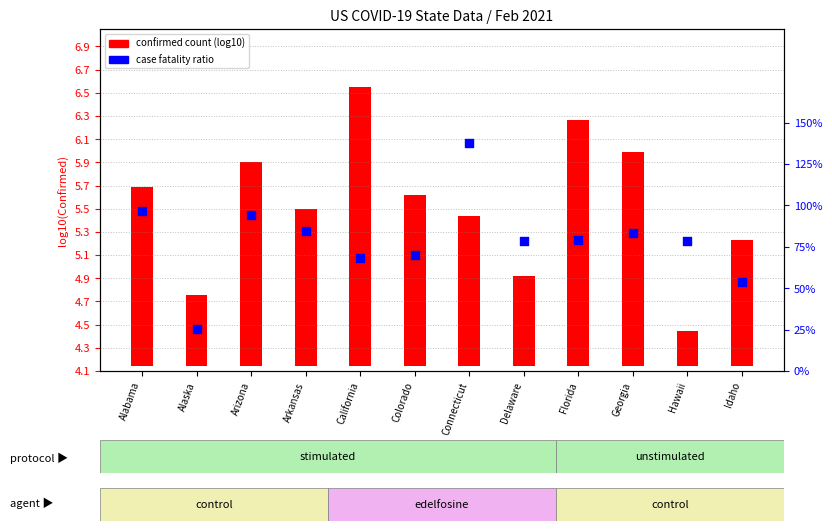

What are all the series names shown in the legend?

confirmed count (log10), case fatality ratio (%)